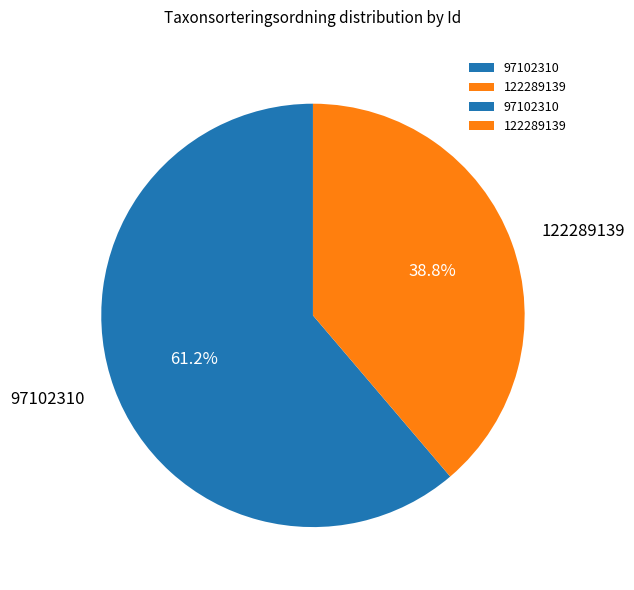

Between 97102310 and 122289139, which is larger?

97102310